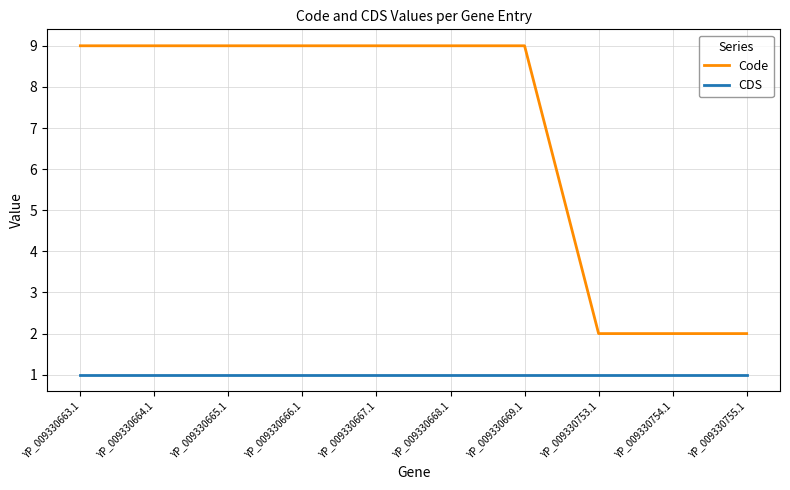

Rank the series by their average value, from highest to lowest.

Code, CDS